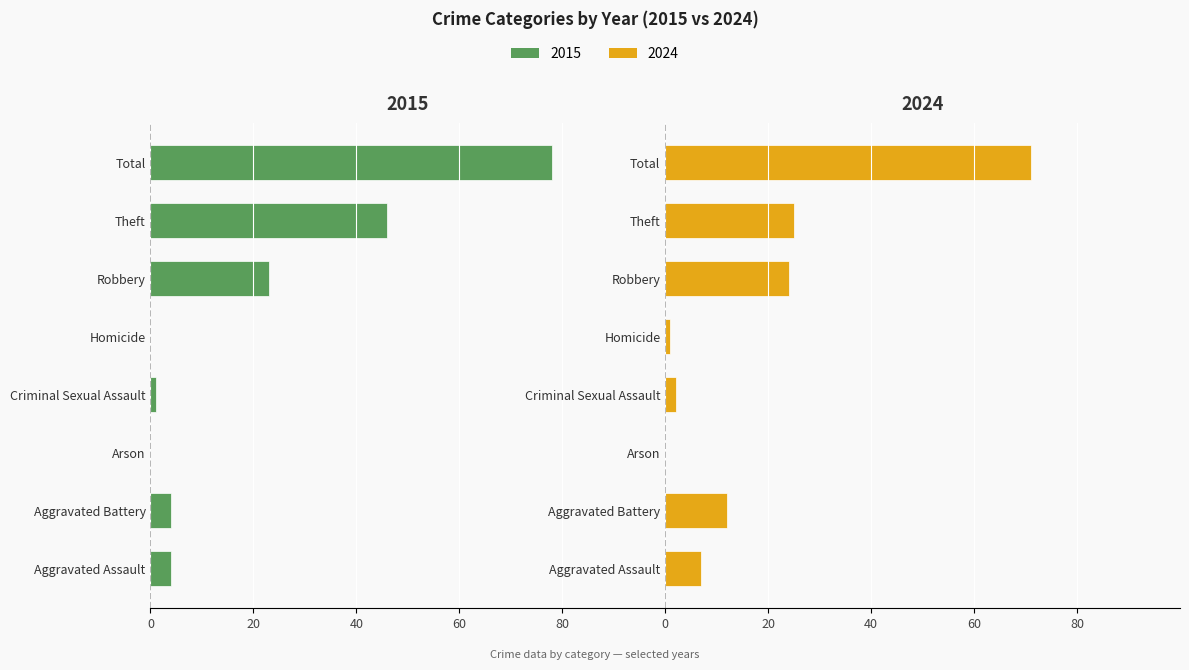

What is the highest value of the 2024 series?

71